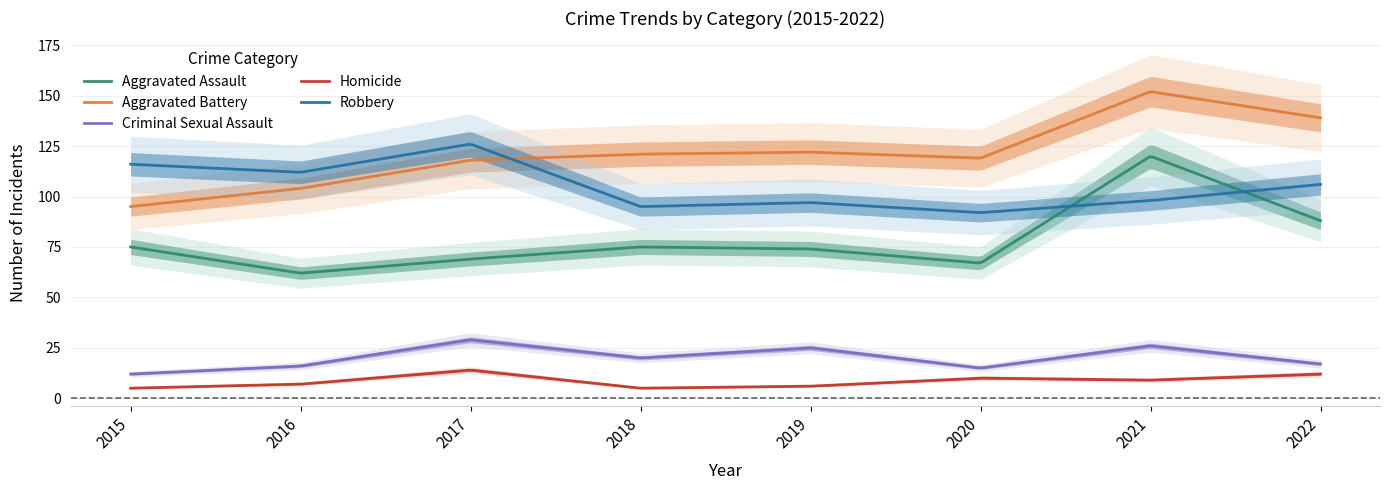

What is the sum of the Criminal Sexual Assault values at 2022 and 2017?

46